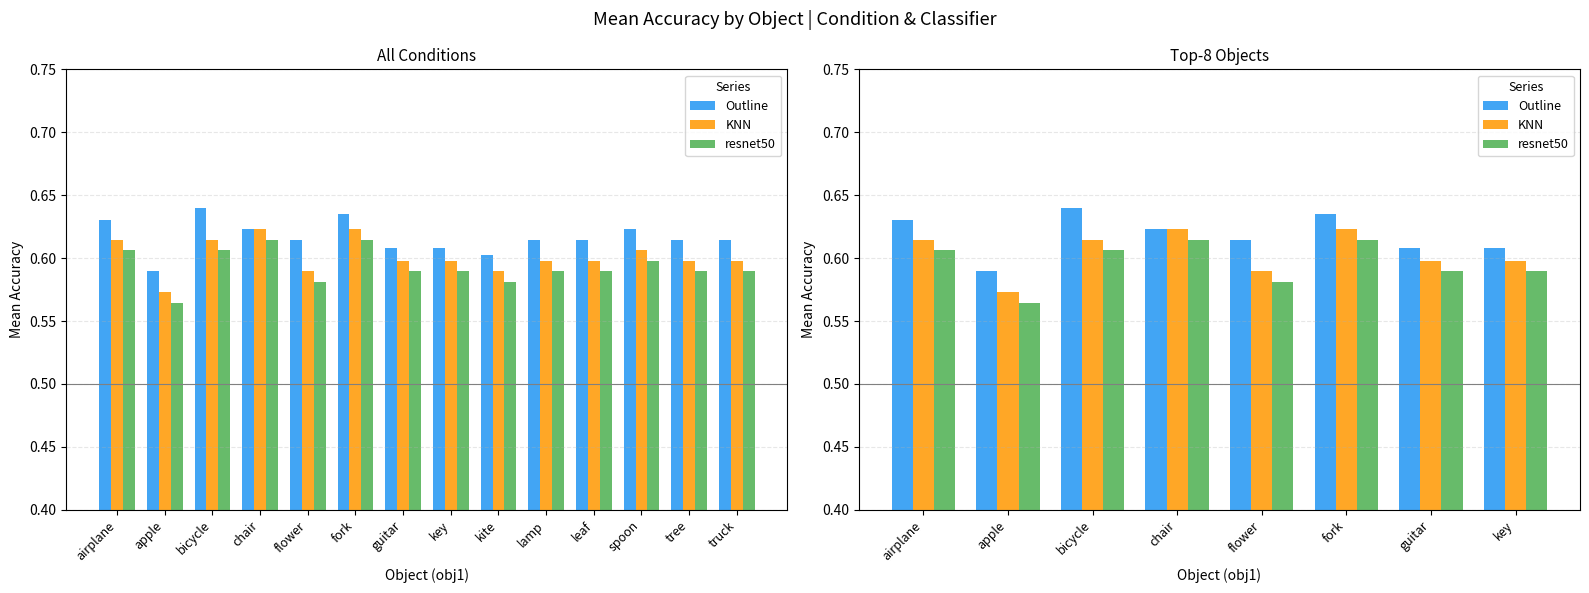

What is the value of the resnet50 bar at the 3rd from the left?

0.6